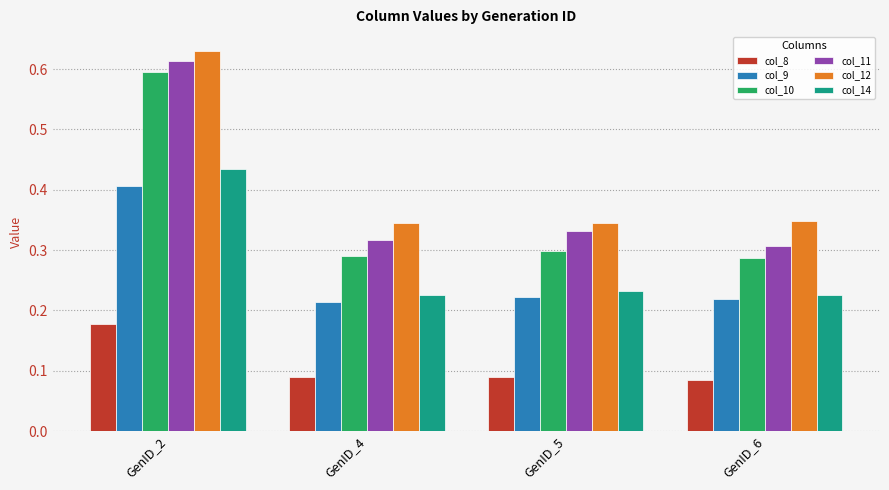

Count the col_10 values in the range 0 to 1.

4